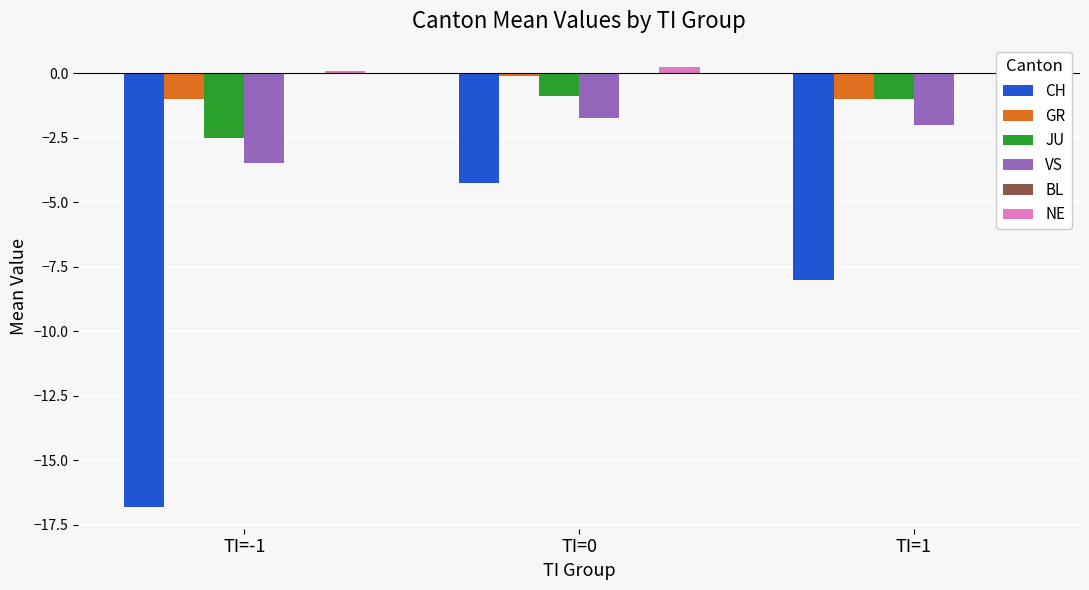

What is the value of the GR bar at the 3rd from the left?

-1.0